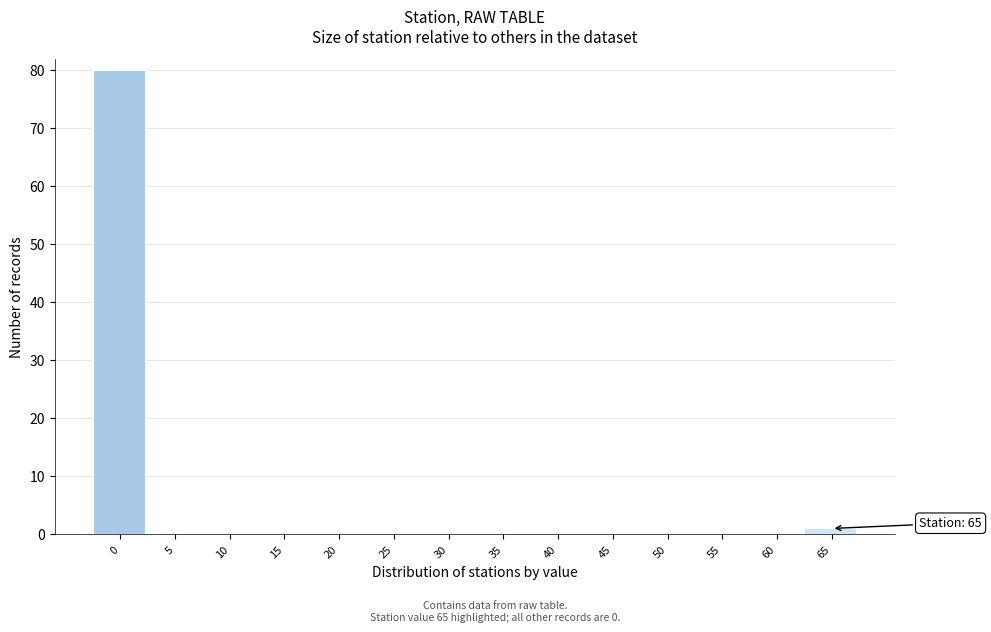

Reading left to right, transcribe all the data shown in this chart.

0=80	5=0	10=0	15=0	20=0	25=0	30=0	35=0	40=0	45=0	50=0	55=0	60=0	65=1